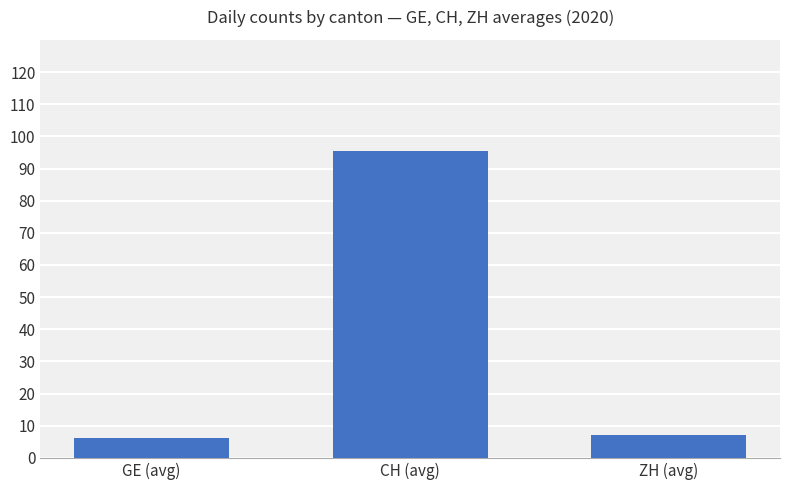

How many bars are there in total?

3